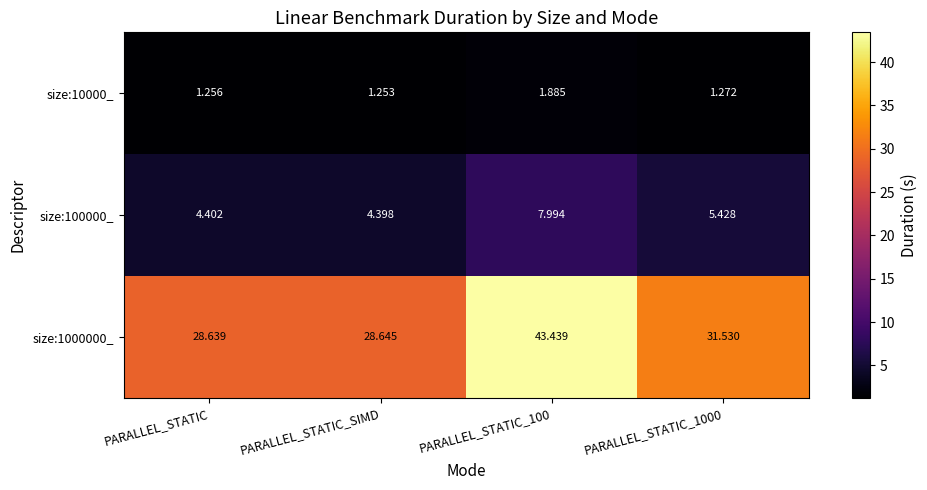

At which label does size:1000000_ reach its minimum?

PARALLEL_STATIC